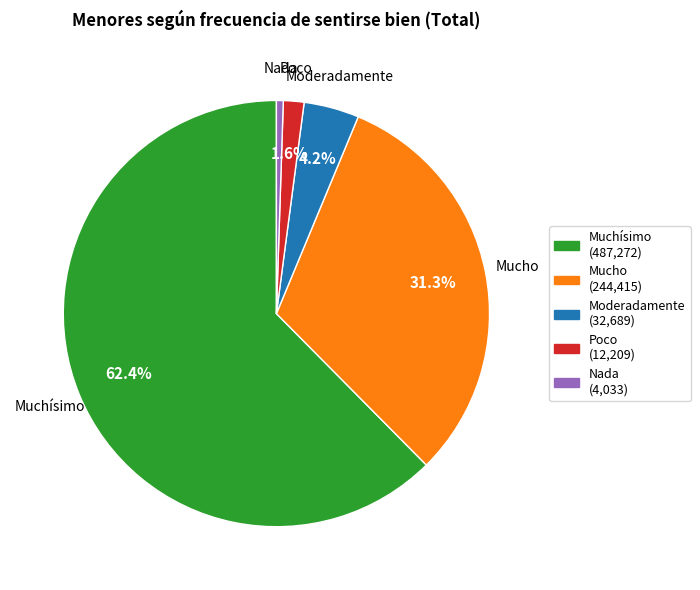

To the nearest percent, what is the combined percentage of Nada and Poco?

2%